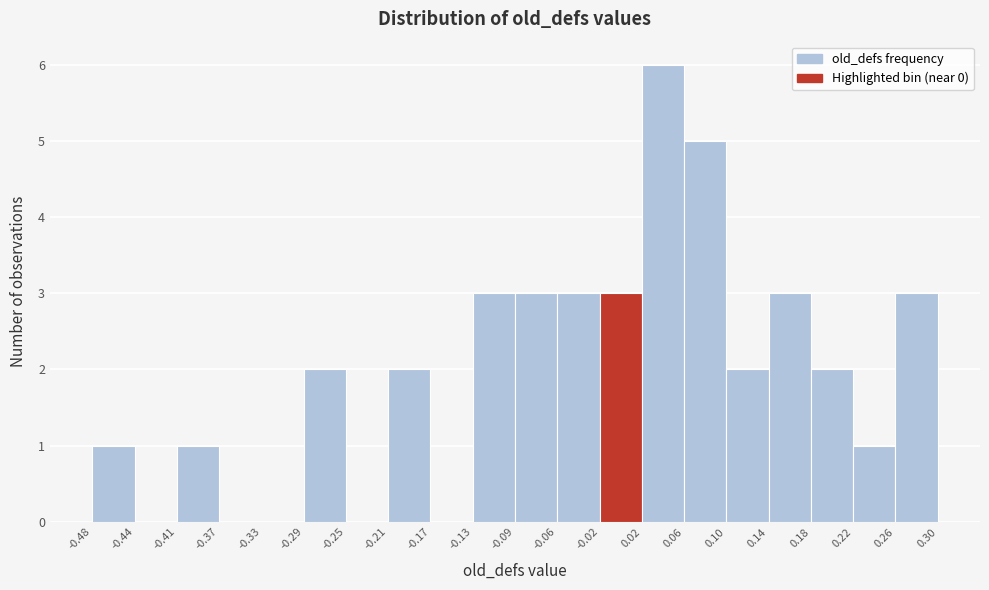

Reading left to right, list every bar in this chart as the range it spans on the x-axis followed by its height. The values are not printed on the chart, so give them approximately, as read against the axis.

-0.48 to -0.44: 1
-0.44 to -0.41: 0
-0.41 to -0.37: 1
-0.37 to -0.33: 0
-0.33 to -0.29: 0
-0.29 to -0.25: 2
-0.25 to -0.21: 0
-0.21 to -0.17: 2
-0.17 to -0.13: 0
-0.13 to -0.09: 3
-0.09 to -0.06: 3
-0.06 to -0.02: 3
-0.02 to 0.02: 3
0.02 to 0.06: 6
0.06 to 0.10: 5
0.10 to 0.14: 2
0.14 to 0.18: 3
0.18 to 0.22: 2
0.22 to 0.26: 1
0.26 to 0.30: 3